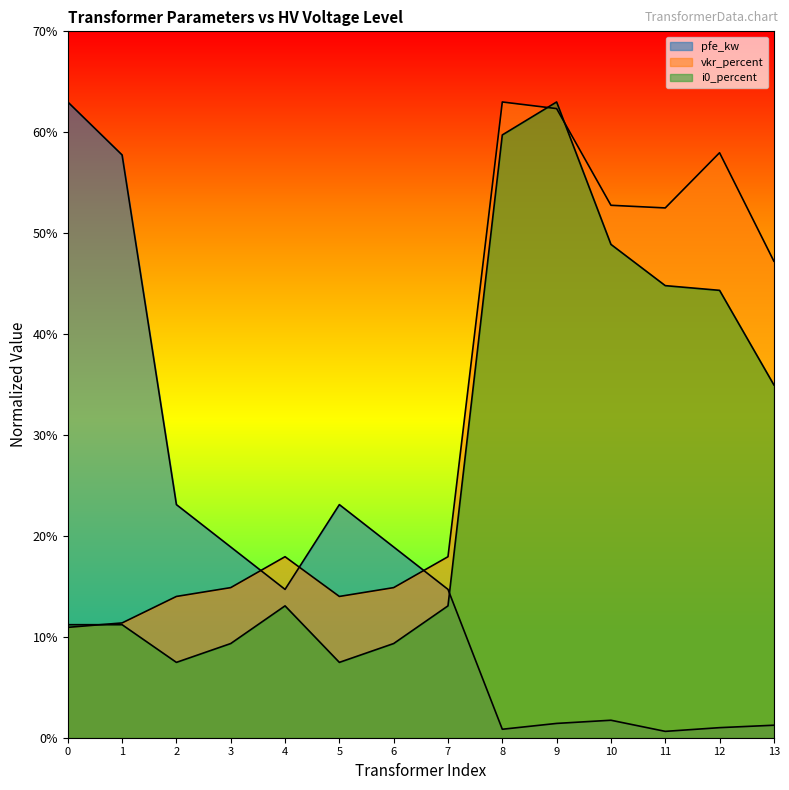

Reading right to left, list all the values displayed in this chart.

pfe_kw: 1.2	1.0	0.6	1.7	1.4	0.8	14.7	18.9	23.1	14.7	18.9	23.1	57.8	63.0
vkr_percent: 47.2	58.0	52.5	52.8	62.3	63.0	17.9	14.9	14.0	17.9	14.9	14.0	11.4	10.9
i0_percent: 35.0	44.3	44.8	48.9	63.0	59.7	13.1	9.3	7.5	13.1	9.3	7.5	11.2	11.2